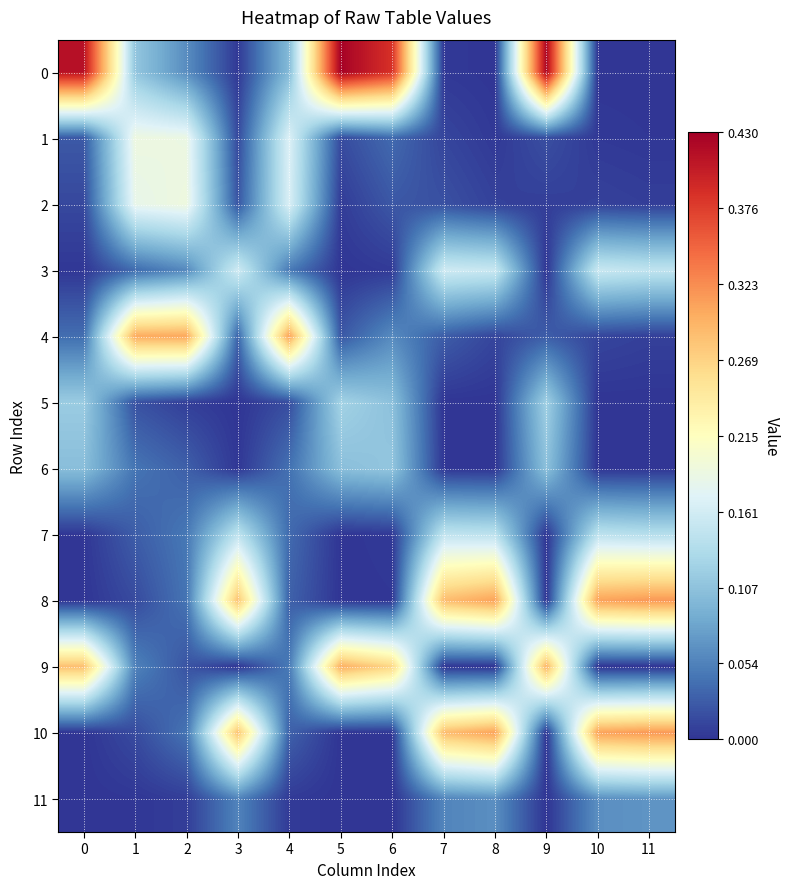

Rank the series at 7 from lowest to highest value.

5, 9, 6, 0, 1, 2, 4, 11, 7, 3, 8, 10